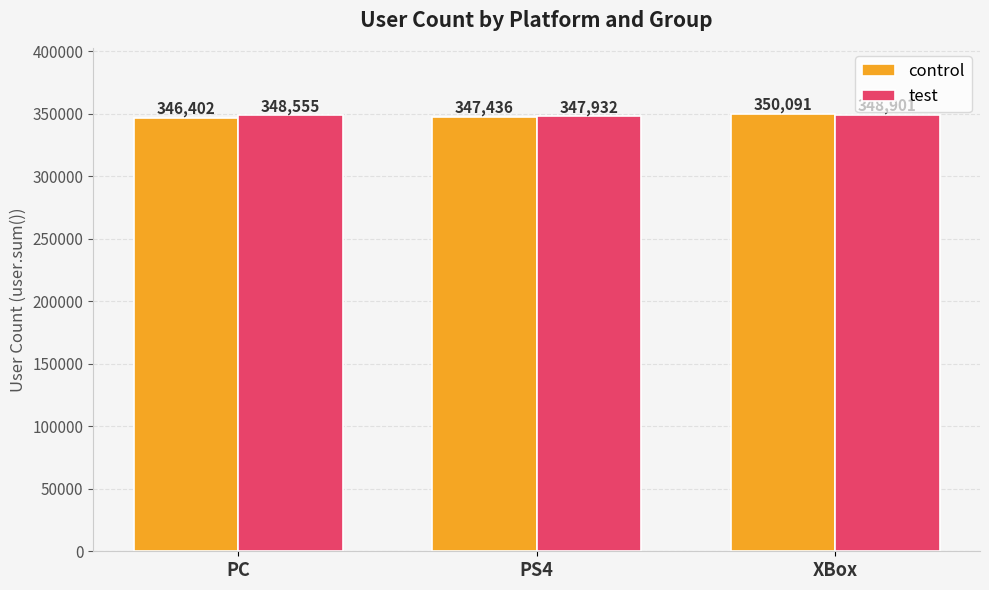

Count the test values in the range 347932 to 348901.

3